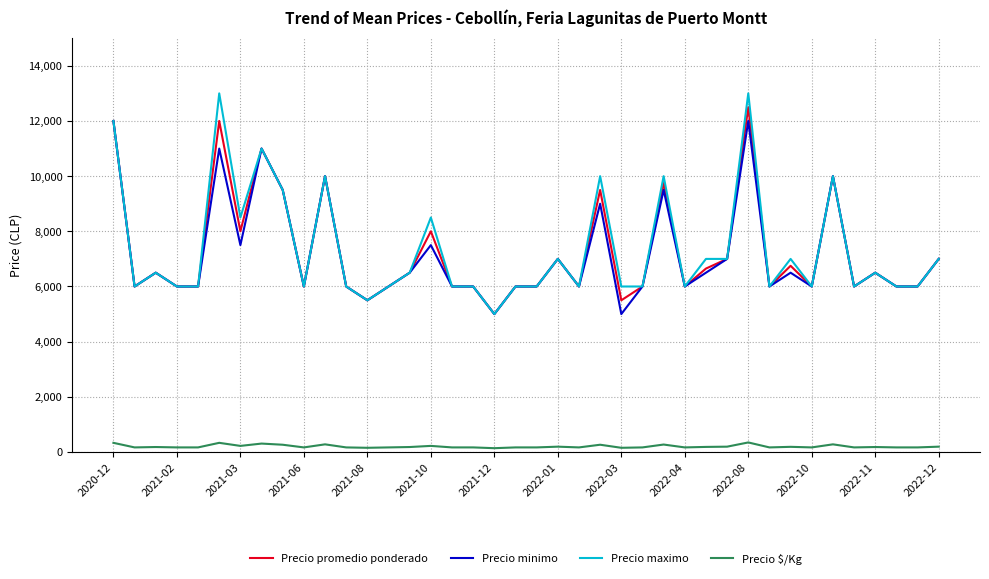

What are all the series names shown in the legend?

Precio promedio ponderado, Precio minimo, Precio maximo, Precio $/Kg